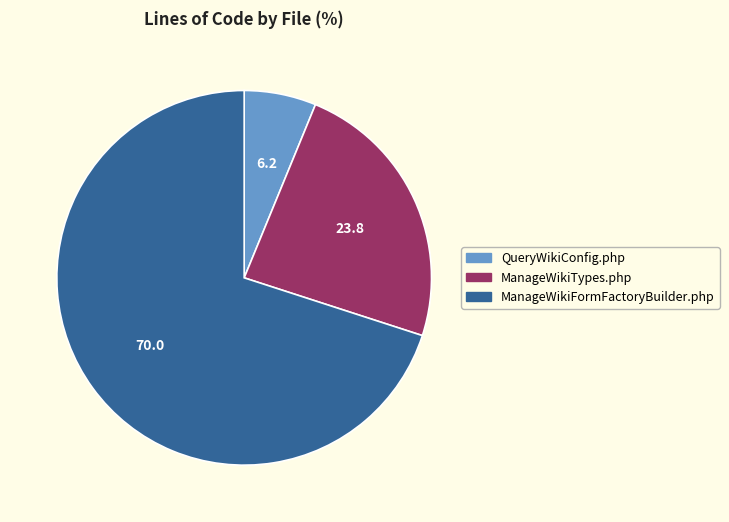

What is the majority slice?

ManageWikiFormFactoryBuilder.php